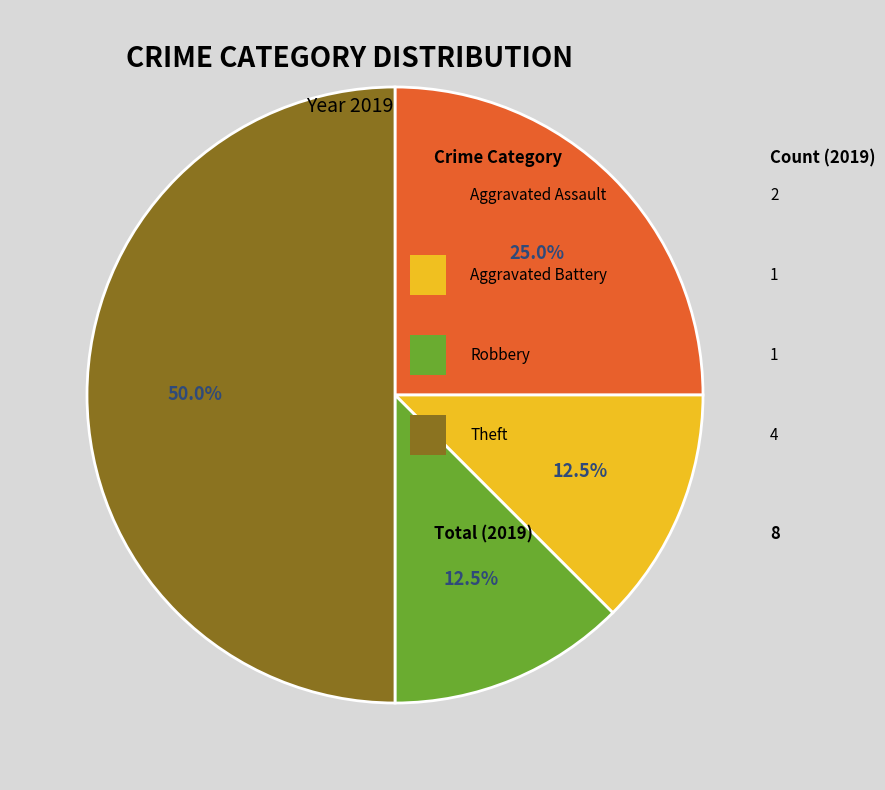

Count the number of slices in the pie.

4